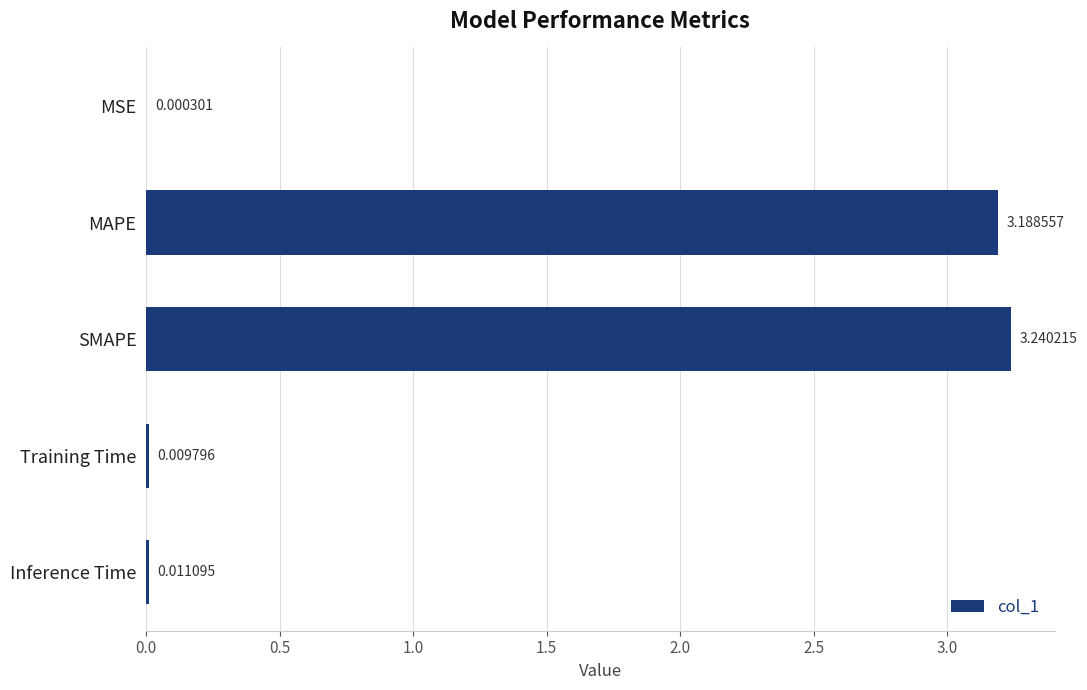

Where is the data nearest to the value 1?

Inference Time